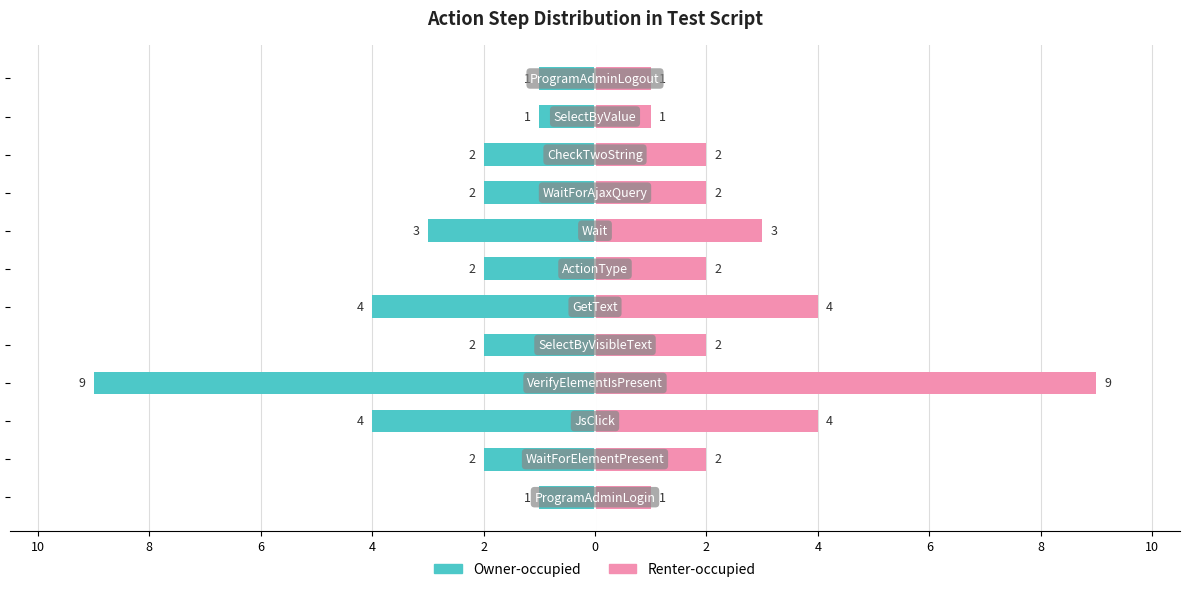

What is the difference between the maximum and second lowest values in the Renter-occupied series?

8